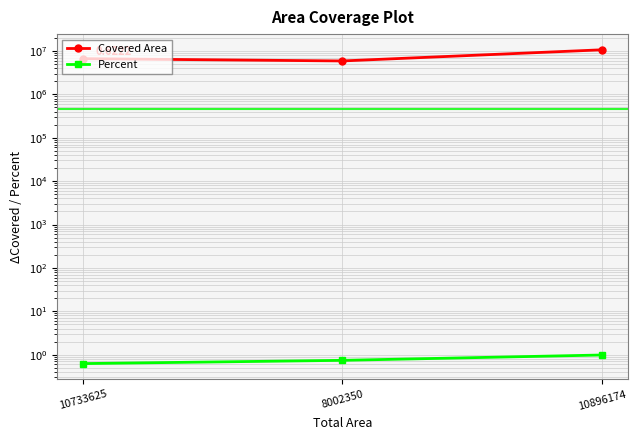

At which category is the sum across all series the highest?

10896174